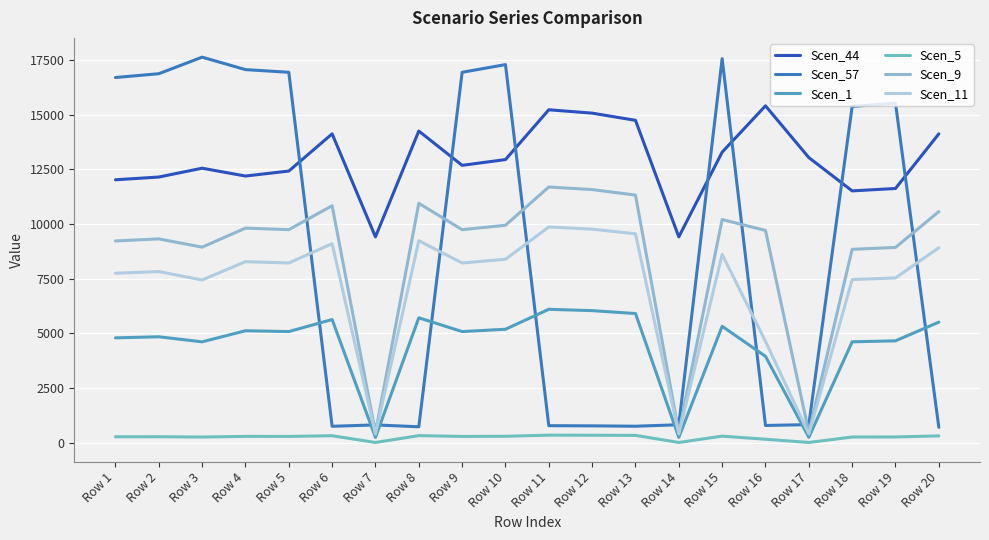

Where is Scen_57 nearest to the value 9165?

Row 18